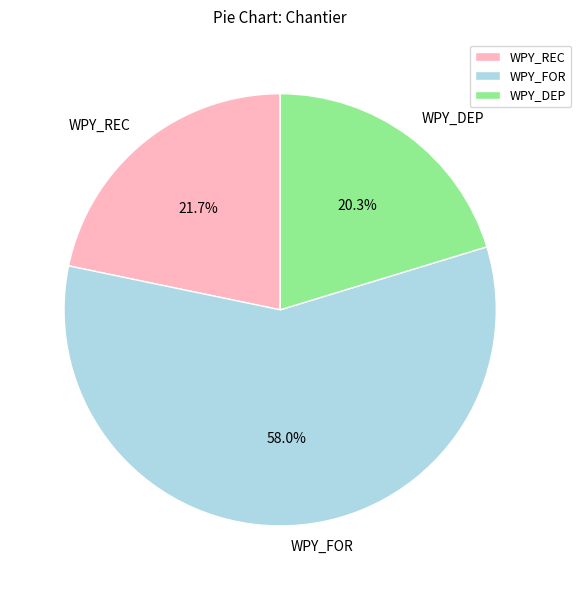

Do WPY_DEP and WPY_REC together represent more than half of the pie?

No